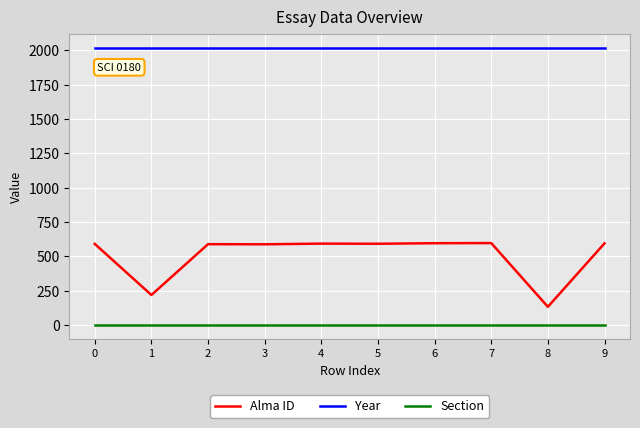

Which series has the largest range (max minus min)?

Alma ID